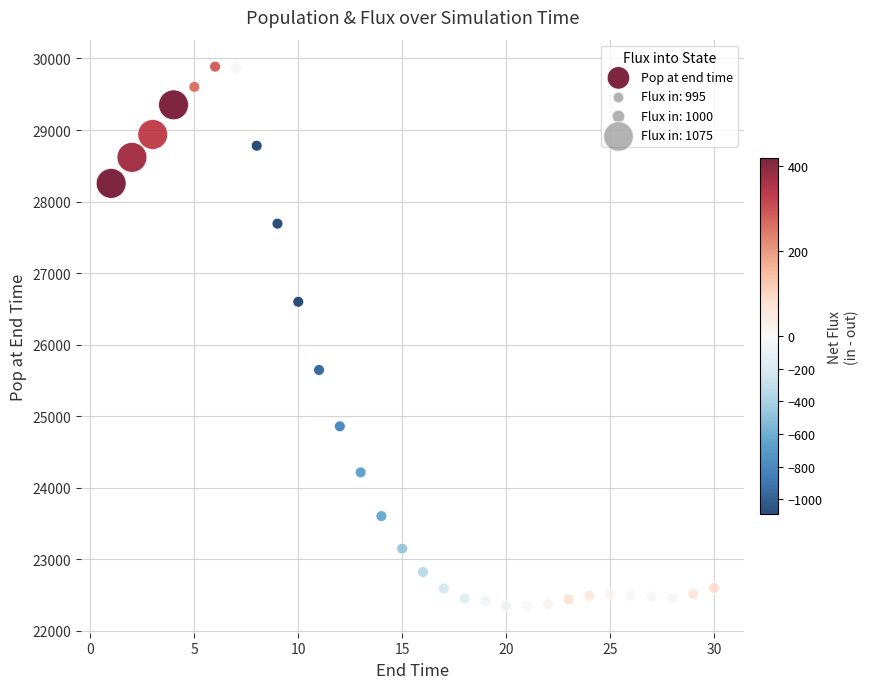

What is the range of Y values (max minus min)?

7534